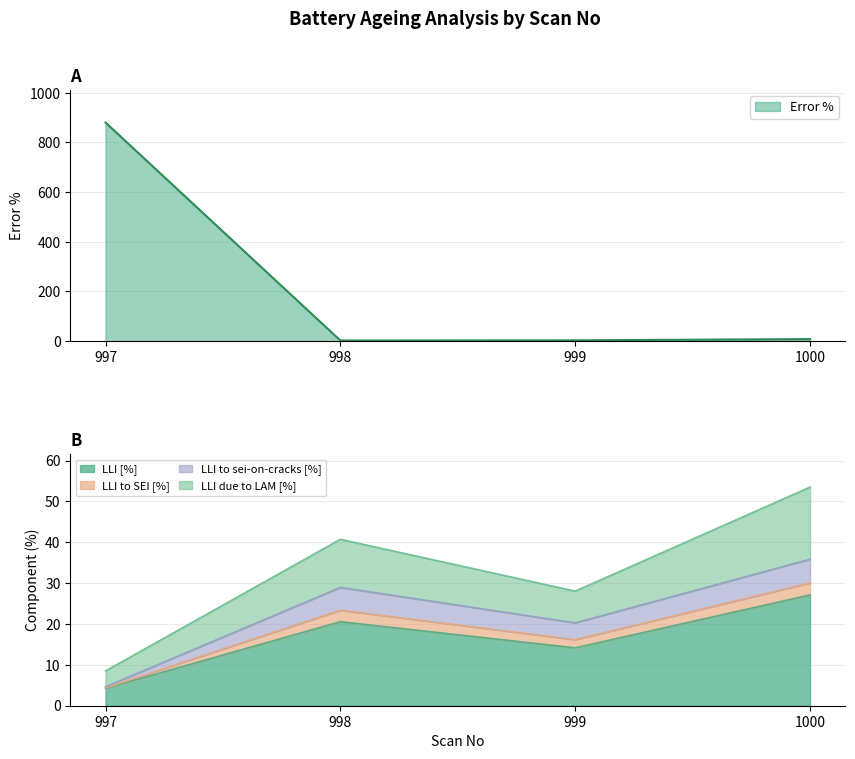

True or false: LLI due to LAM [%] has more than 2 points higher than both neighbors.

False